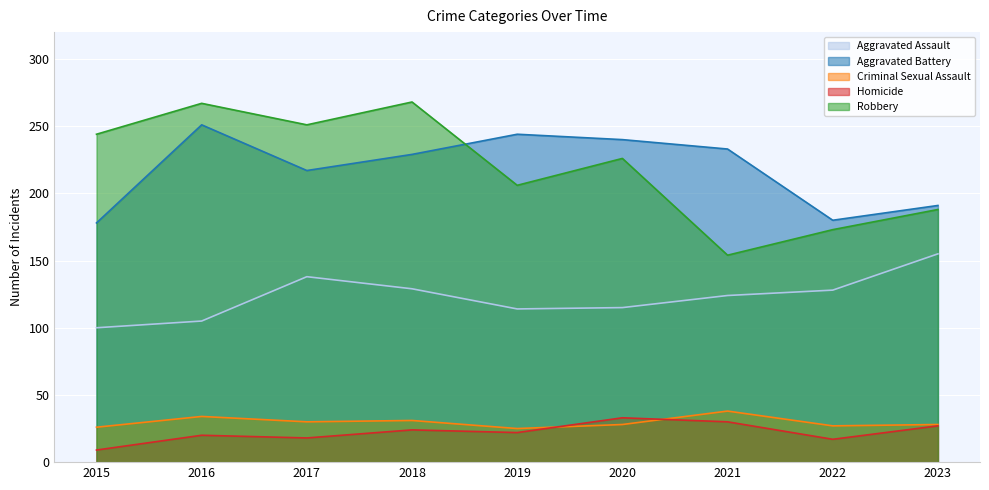

At 2021, list the series in order from smallest to largest.

Homicide, Criminal Sexual Assault, Aggravated Assault, Robbery, Aggravated Battery